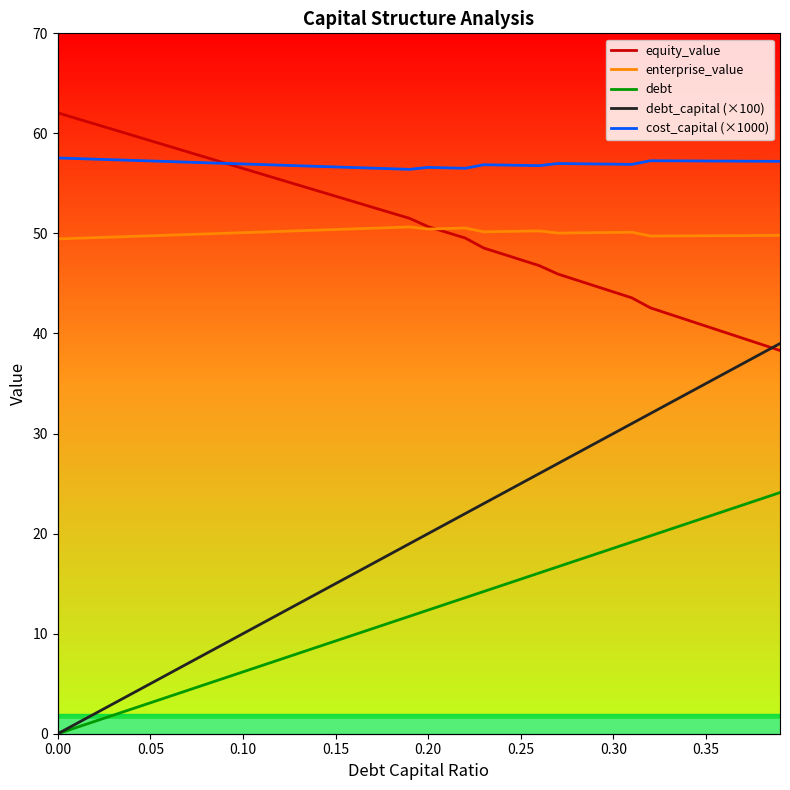

What position from the right is 0.00?

40